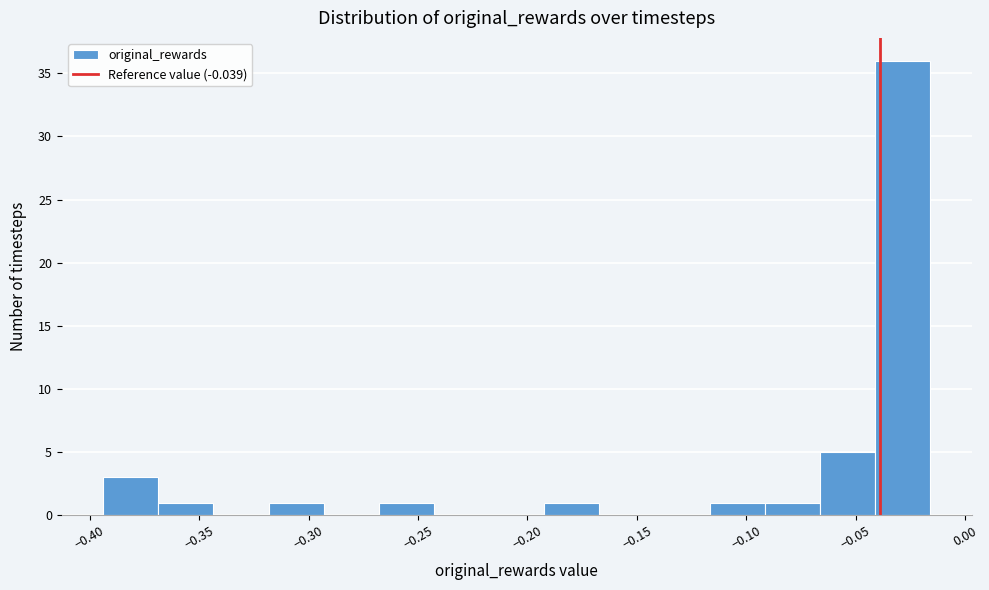

Reading left to right, list every bar in this chart as the range it spans on the x-axis followed by its height. Neither the bar edges nor the heights are printed on the chart, so give them approximately, as read against the axes.

-0.395 to -0.370: 3
-0.370 to -0.345: 1
-0.345 to -0.320: 0
-0.320 to -0.295: 1
-0.295 to -0.270: 0
-0.270 to -0.245: 1
-0.245 to -0.215: 0
-0.215 to -0.190: 0
-0.190 to -0.165: 1
-0.165 to -0.140: 0
-0.140 to -0.115: 0
-0.115 to -0.090: 1
-0.090 to -0.065: 1
-0.065 to -0.040: 5
-0.040 to -0.015: 36